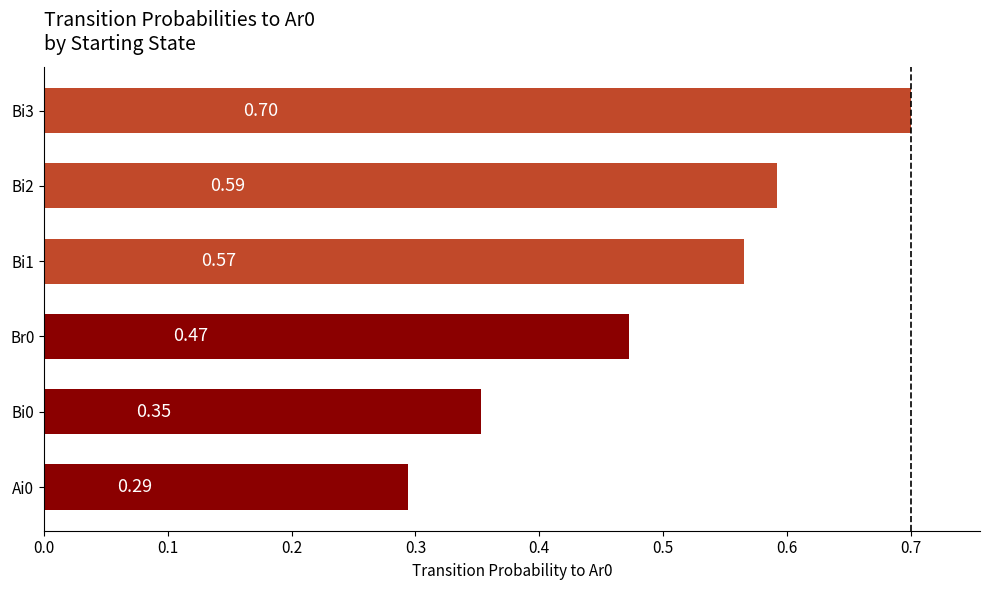

Rank the categories by value from lowest to highest.

Ai0, Bi0, Br0, Bi1, Bi2, Bi3